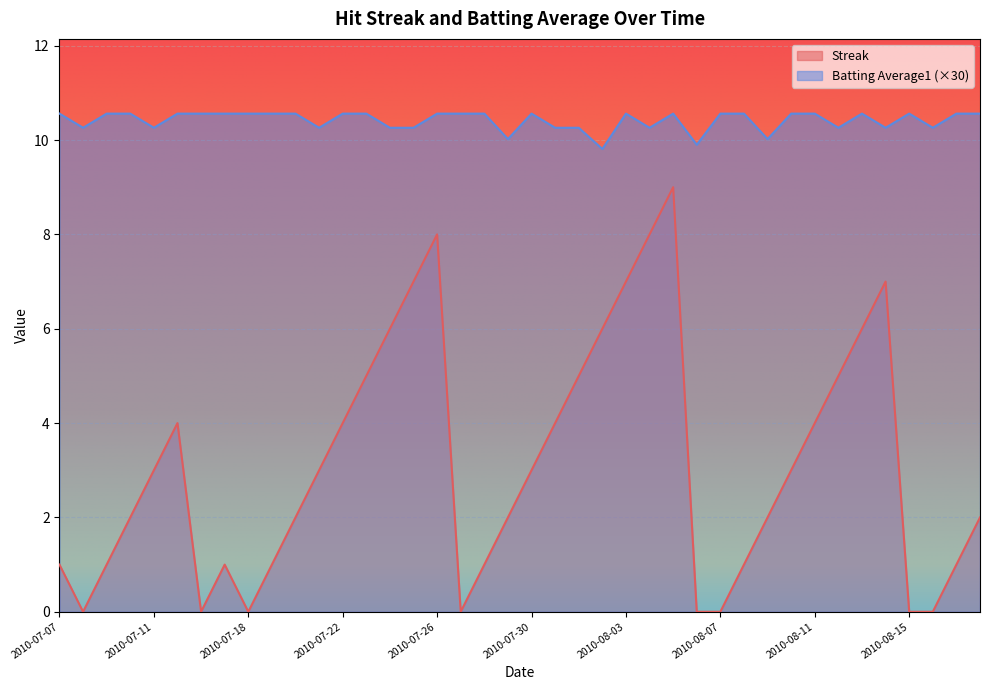

Is it true that Streak equals 6.0 at 2010-07-24?

True